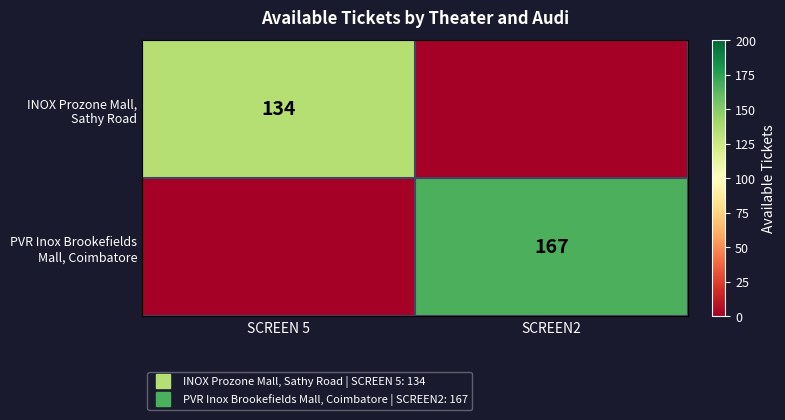

Which label corresponds to the largest value in the chart?

SCREEN2